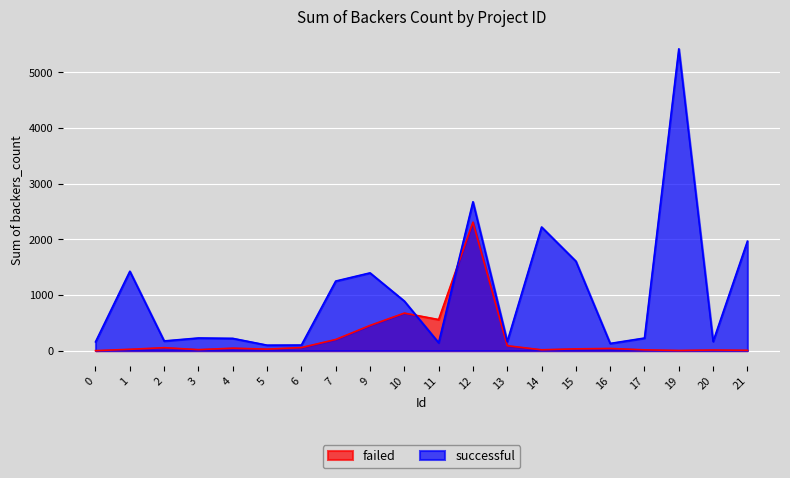

Reading right to left, extract all data points from this chart.

failed: 21=6	20=11	19=3	17=14	16=39	15=32	14=15	13=88	12=2307	11=558	10=674	9=452	7=200	6=55	5=27	4=44	3=18	2=53	1=24	0=0
successful: 21=1965	20=165	19=5419	17=226	16=129	15=1606	14=2220	13=163	12=2673	11=142	10=890	9=1396	7=1249	6=100	5=98	4=220	3=227	2=174	1=1425	0=158